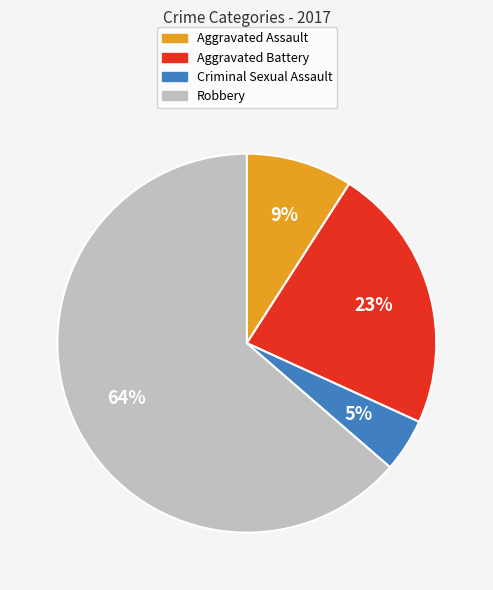

Is it true that Aggravated Assault is 1% of the pie?

False